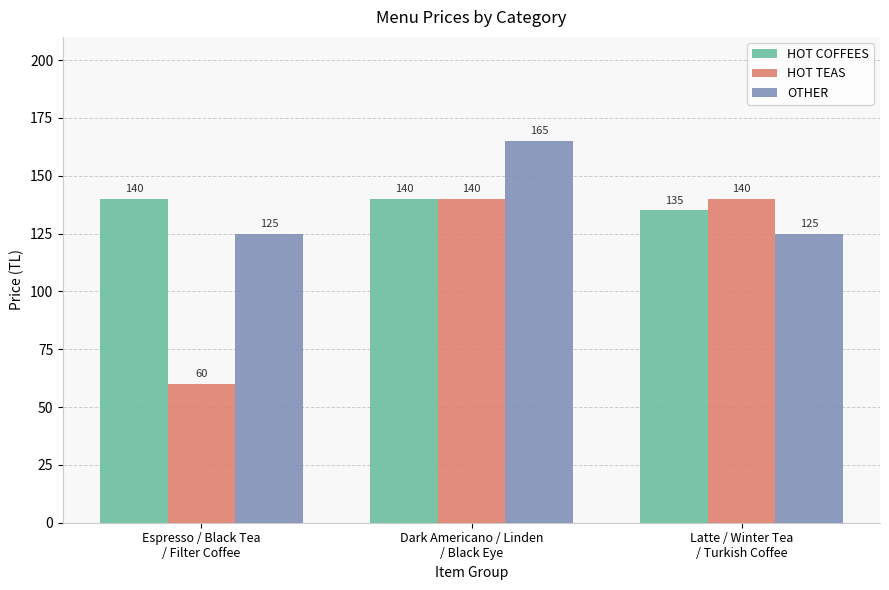

Rank the series at Espresso / Black Tea
/ Filter Coffee from lowest to highest value.

HOT TEAS, OTHER, HOT COFFEES